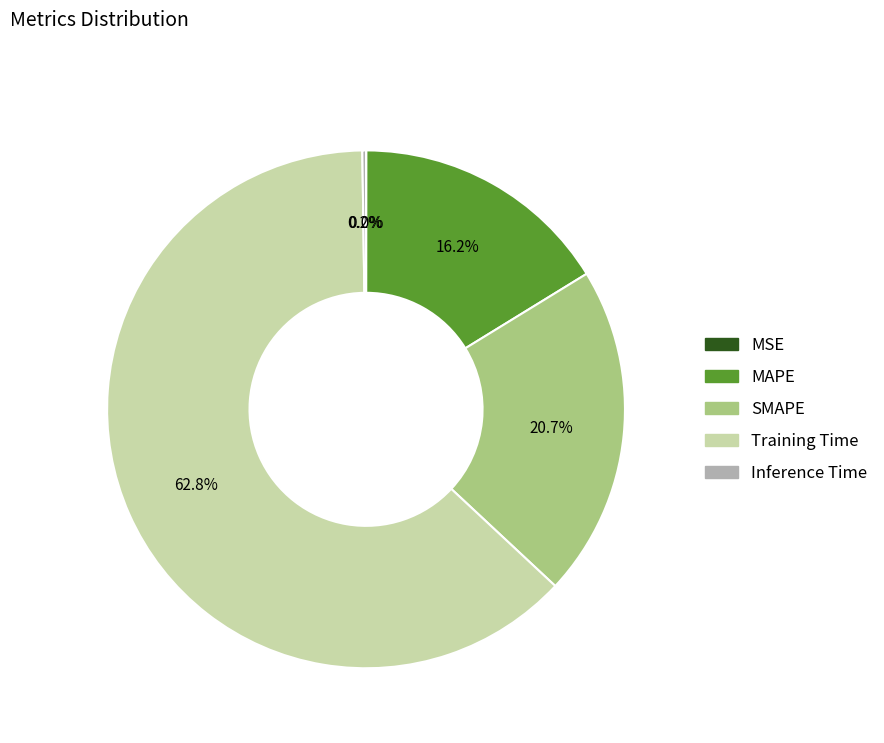

Combined, what portion of the pie is SMAPE and MAPE?

36.9%